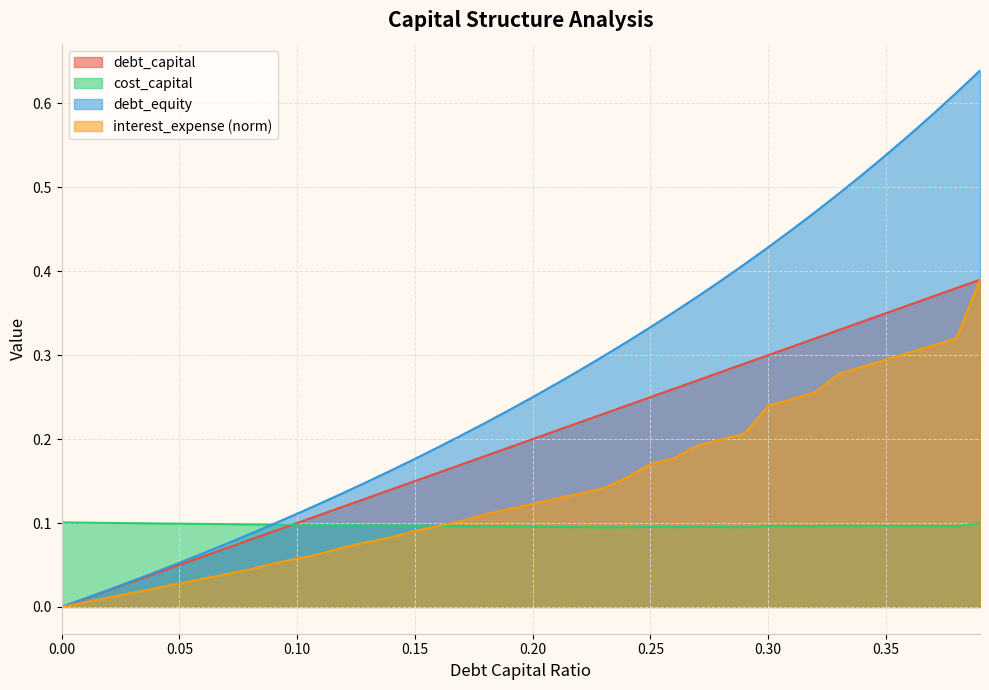

What is the label of the 15th point from the right?

0.25